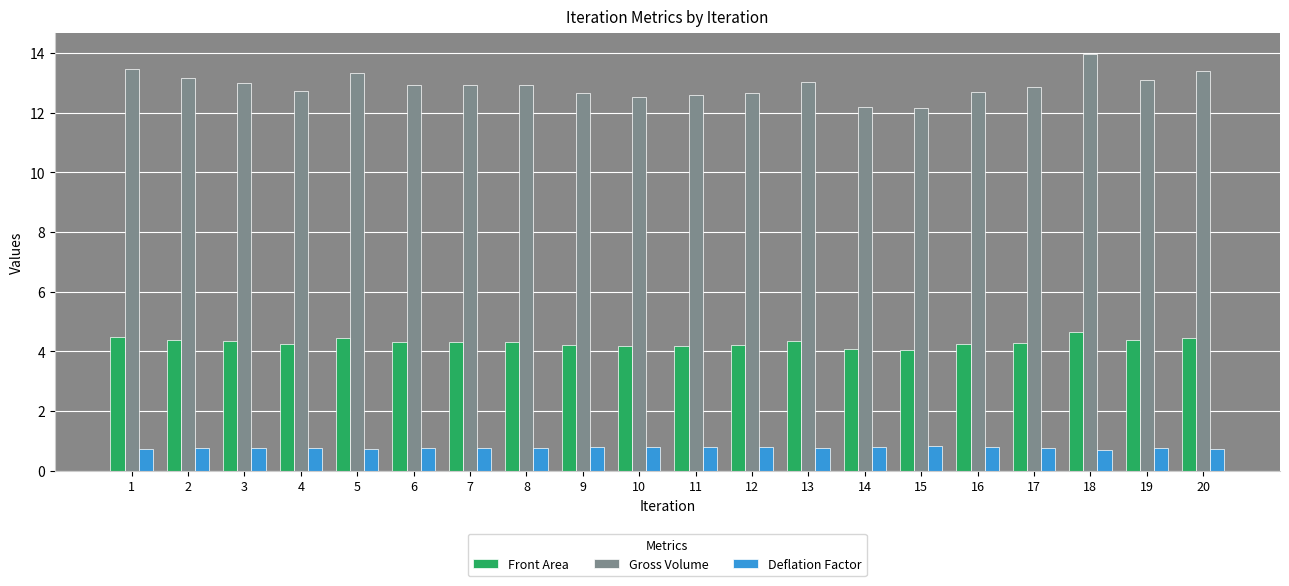

Which series has the largest total across all categories?

Gross Volume